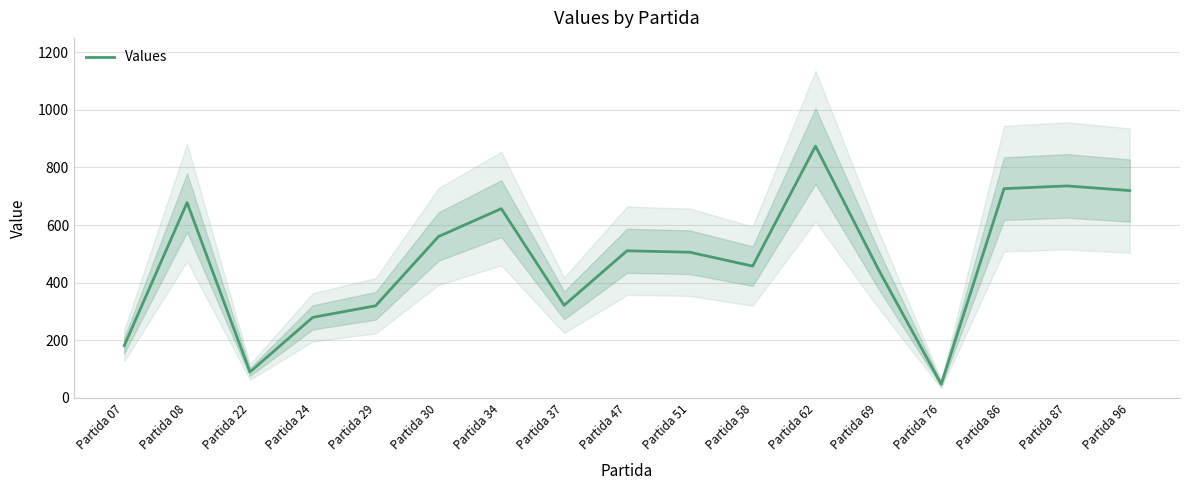

Reading right to left, list all the values displayed in this chart.

Partida 96=719.6	Partida 87=735.8	Partida 86=726.3	Partida 76=47.7	Partida 69=446.4	Partida 62=873.9	Partida 58=457.5	Partida 51=505.6	Partida 47=510.7	Partida 37=321.3	Partida 34=656.9	Partida 30=560.0	Partida 29=319.7	Partida 24=279.6	Partida 22=89.9	Partida 08=677.8	Partida 07=181.5